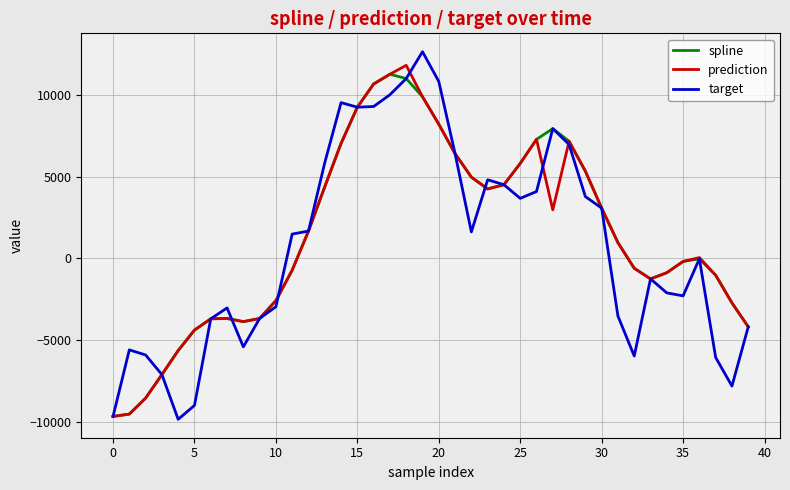

What is the minimum value for target?

-9853.8